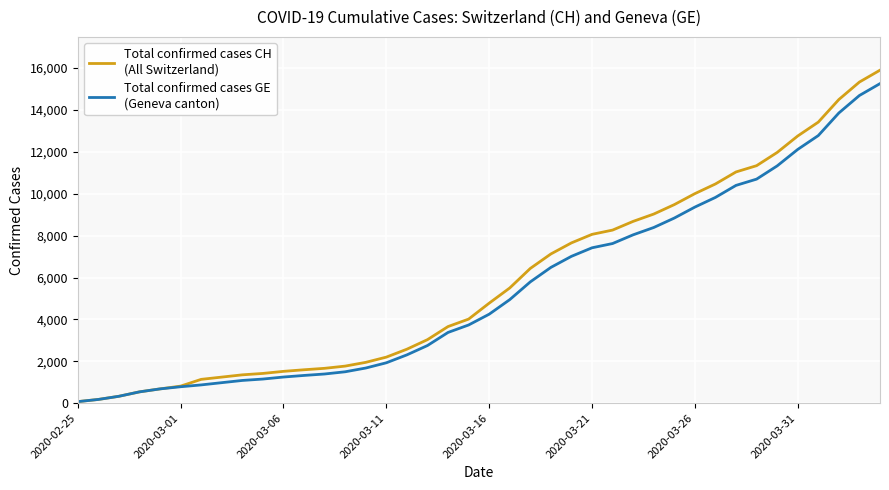

What is the maximum value shown in the chart?

15900